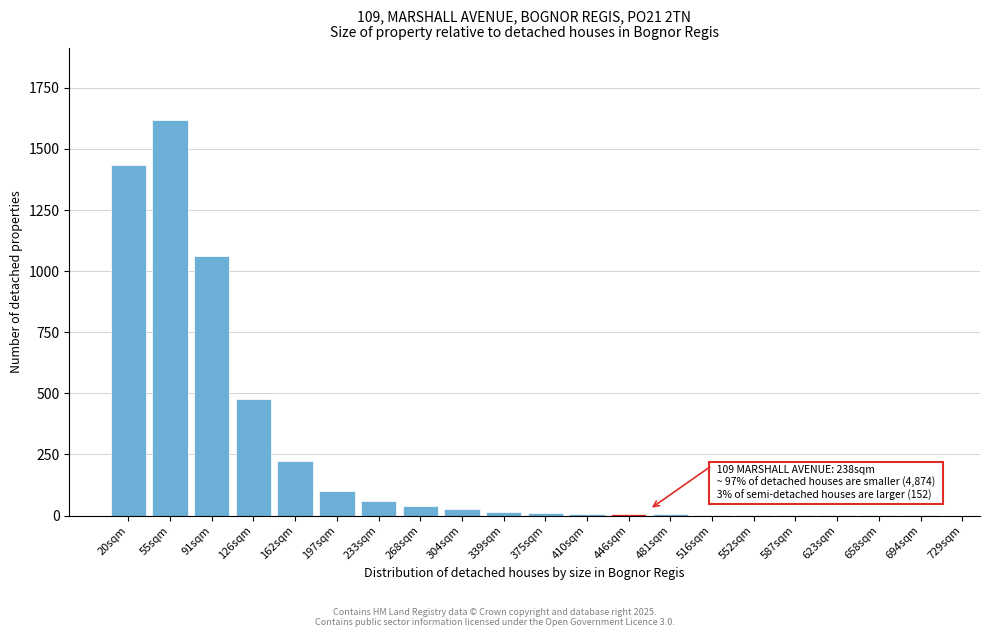

Where is the data nearest to the value 810?

91sqm